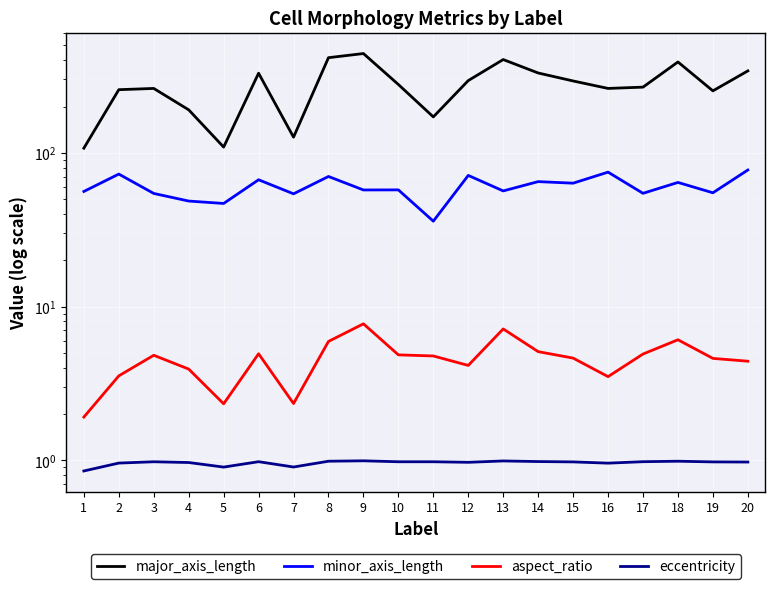

True or false: aspect_ratio and eccentricity cross at least once.

False